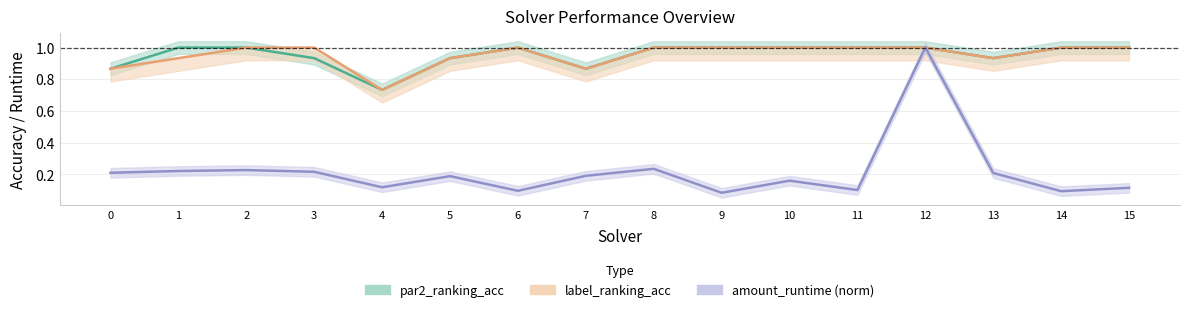

Rank the categories by par2_ranking_acc value from lowest to highest.

4, 0, 7, 3, 5, 13, 1, 2, 6, 8, 9, 10, 11, 12, 14, 15